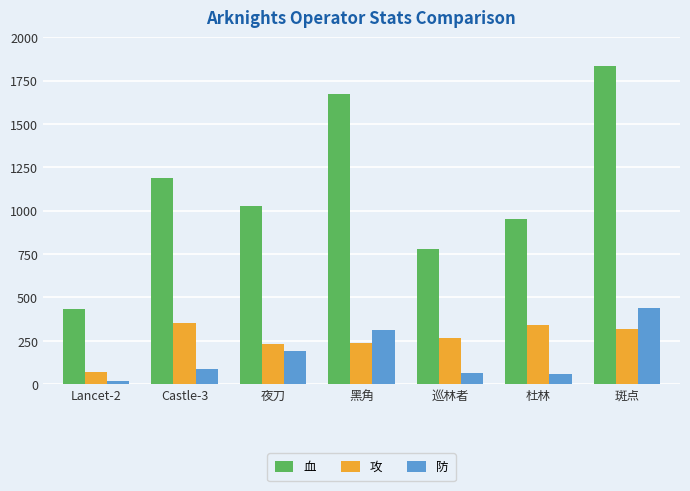

How many bars are there in total?

21